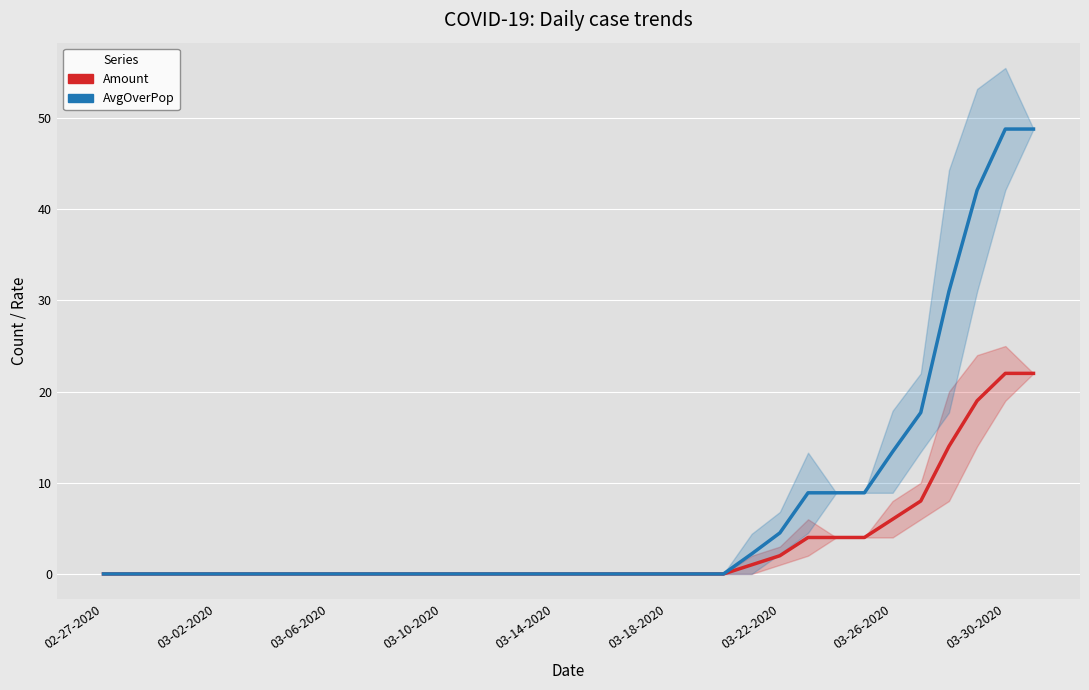

At which label does AvgOverPop reach its minimum?

02-27-2020